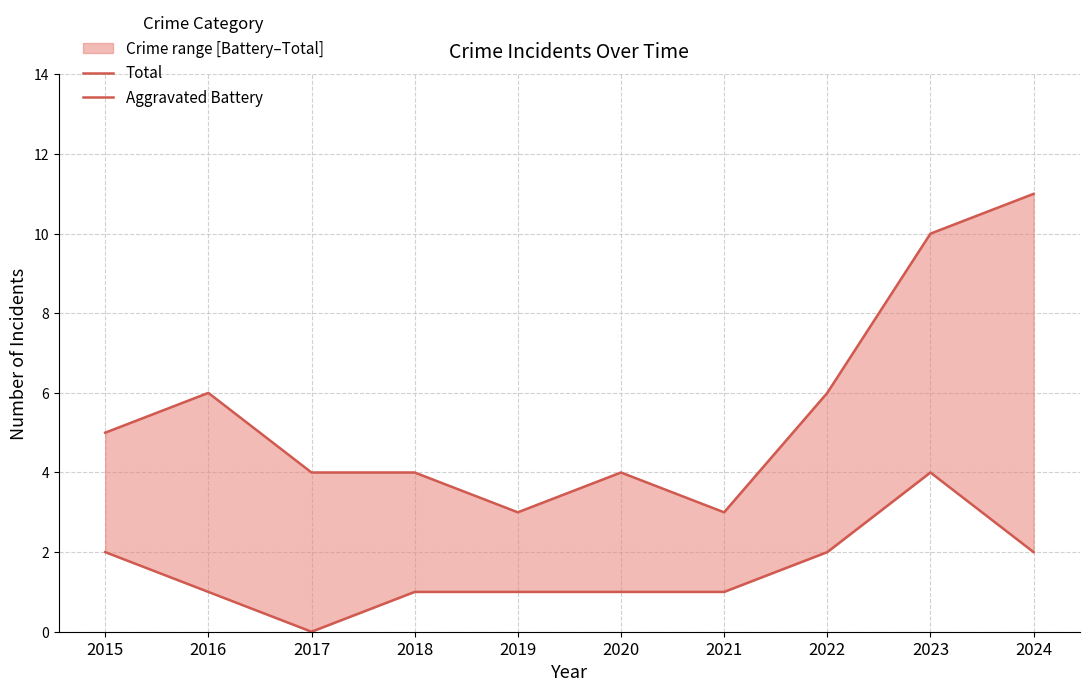

At which label does Total reach its minimum?

2019